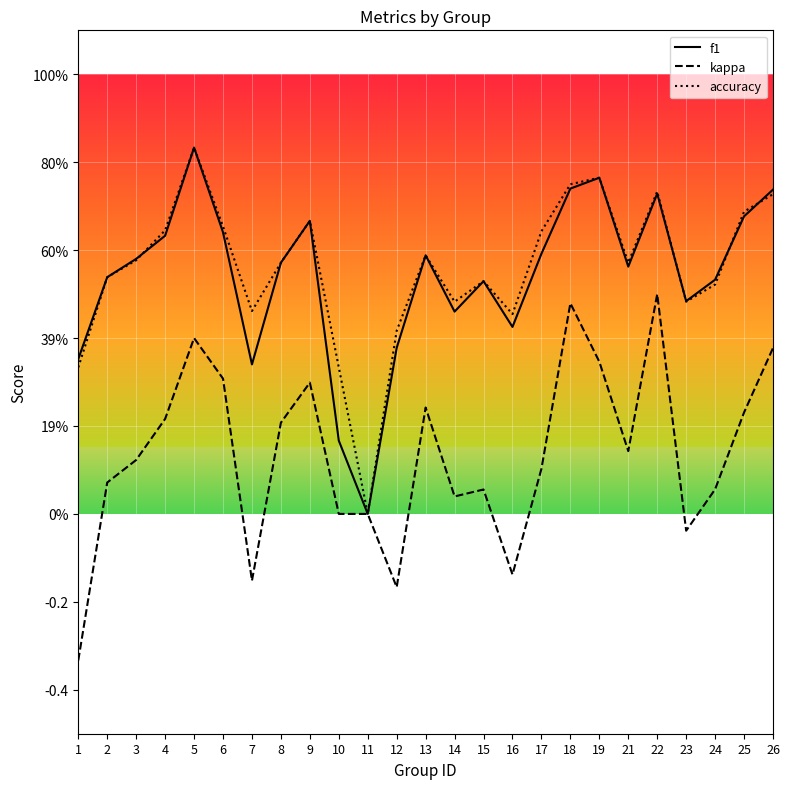

Does the chart have visible grid lines?

Yes